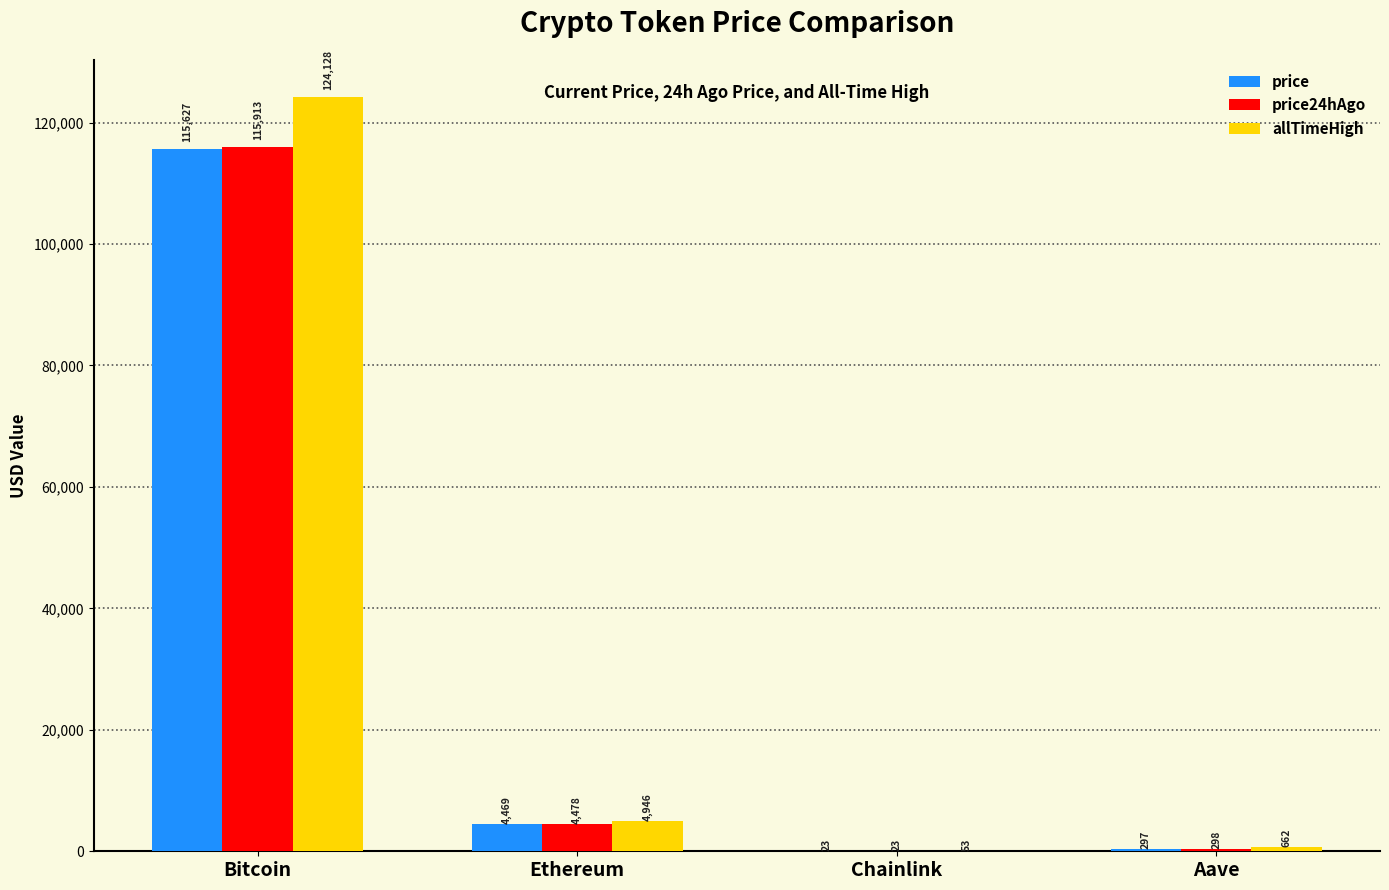

Are the bars grouped side by side (vs. stacked)?

Yes